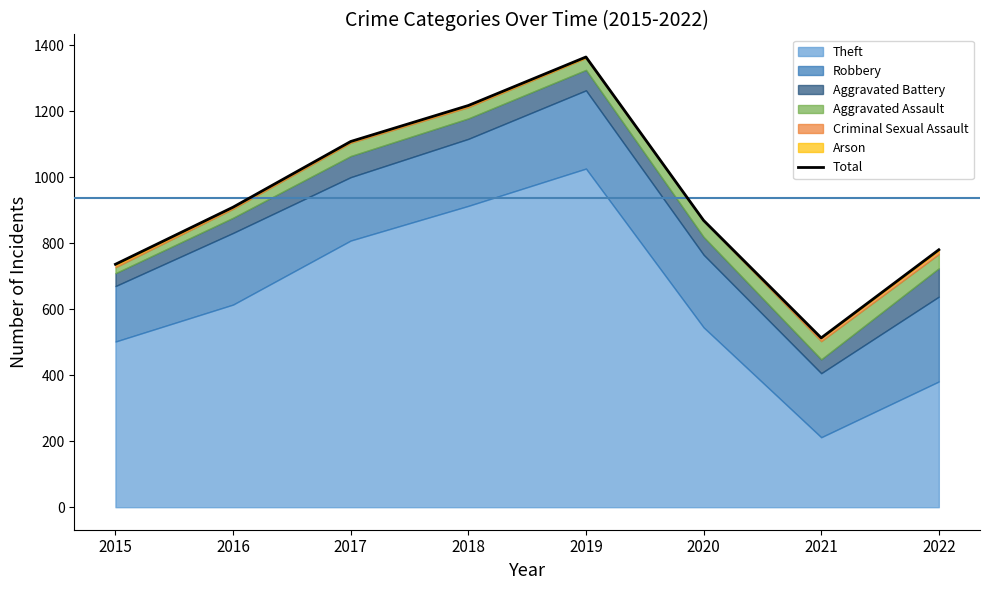

True or false: the data has more than 2 interior local peaks.

False